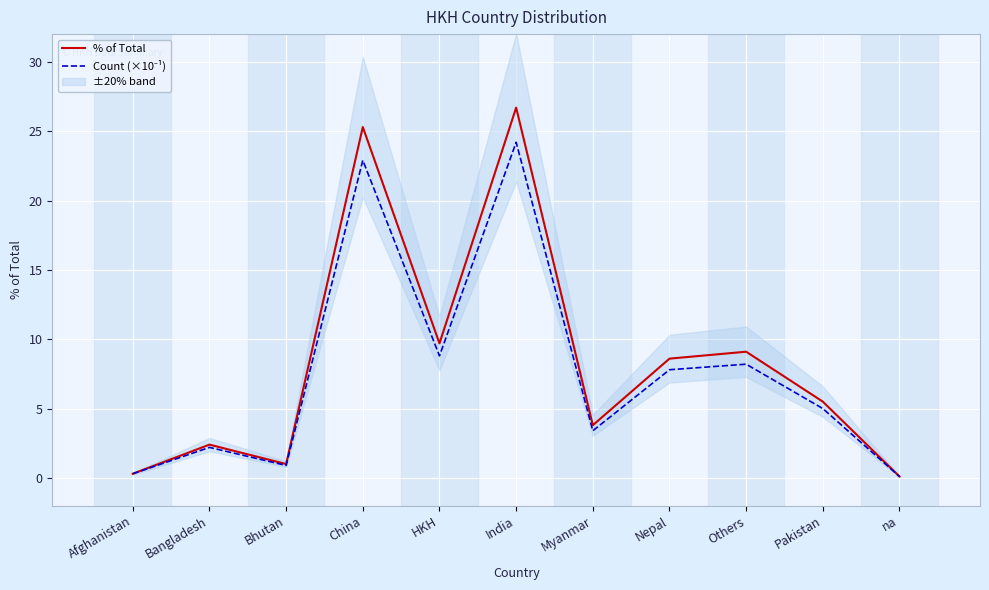

True or false: % of Total and Count (×10⁻¹) intersect in this chart.

False